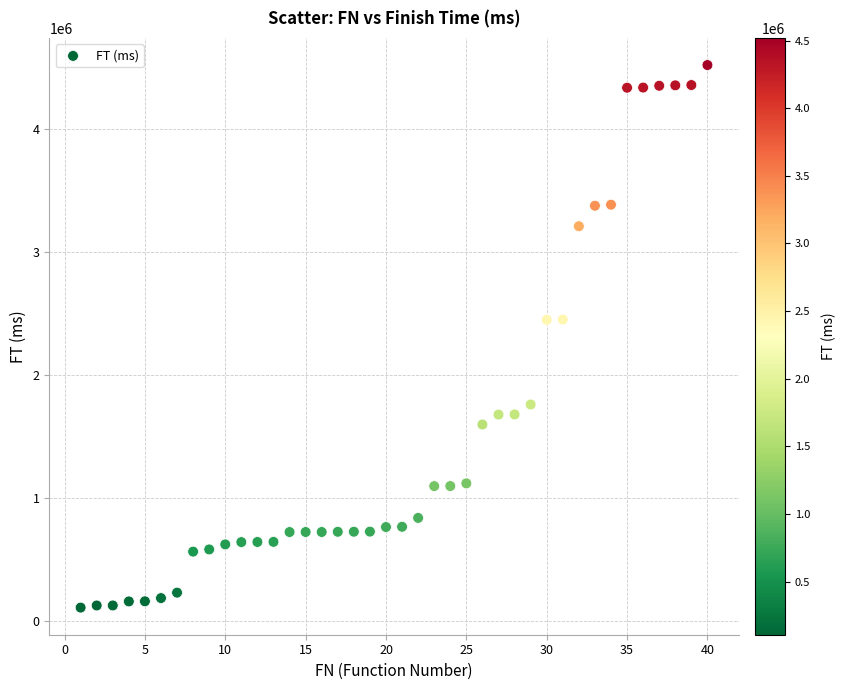

What is the range of Y values (max minus min)?

4412318